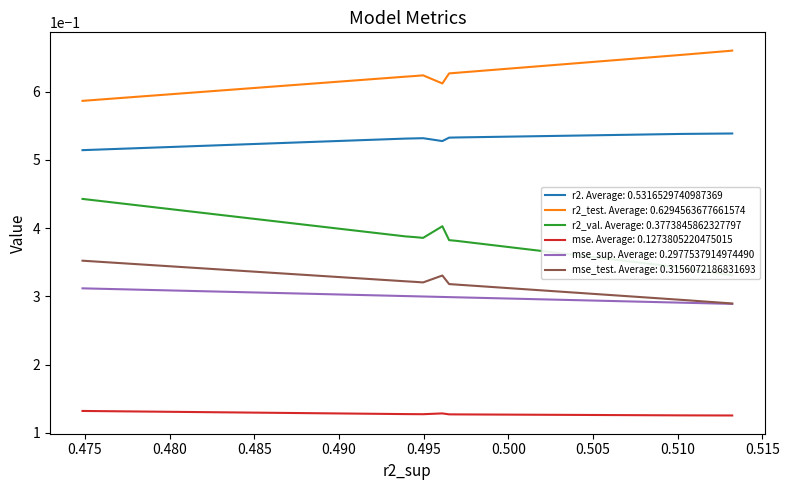

What is the greatest value displayed?

0.7